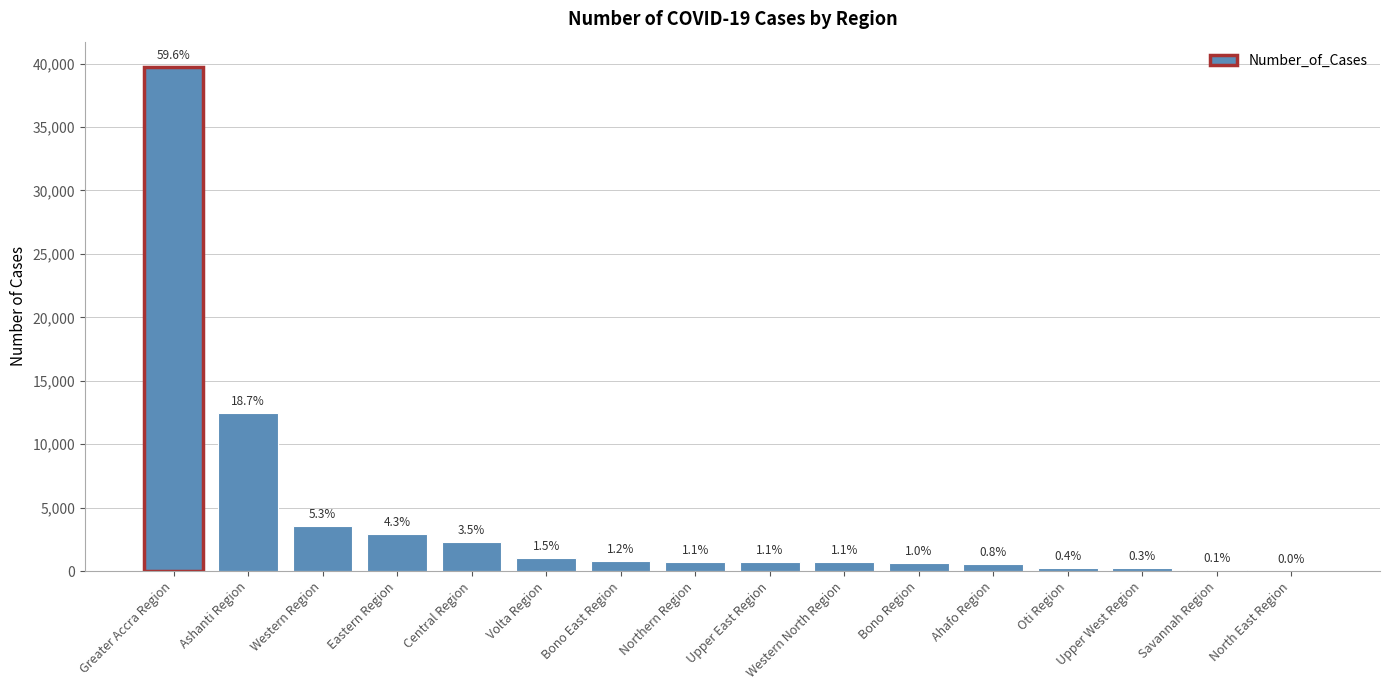

Are the bars horizontal?

No